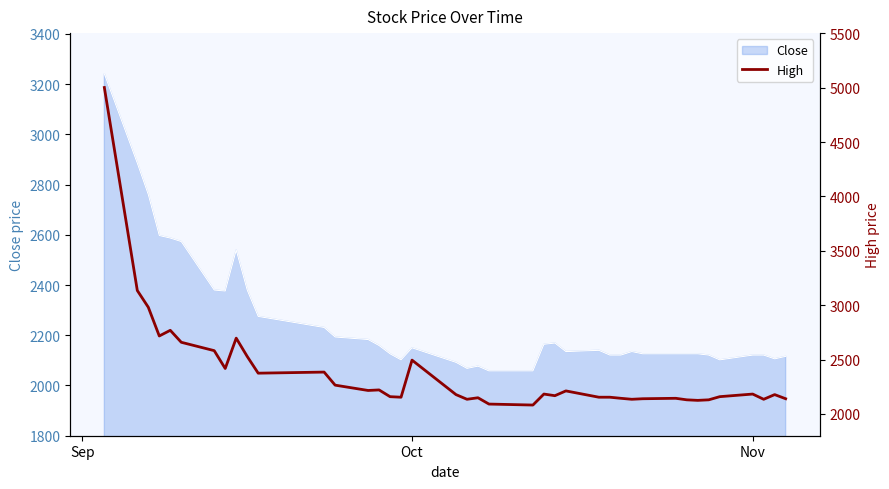

What is the lowest value of the Close series?

2058